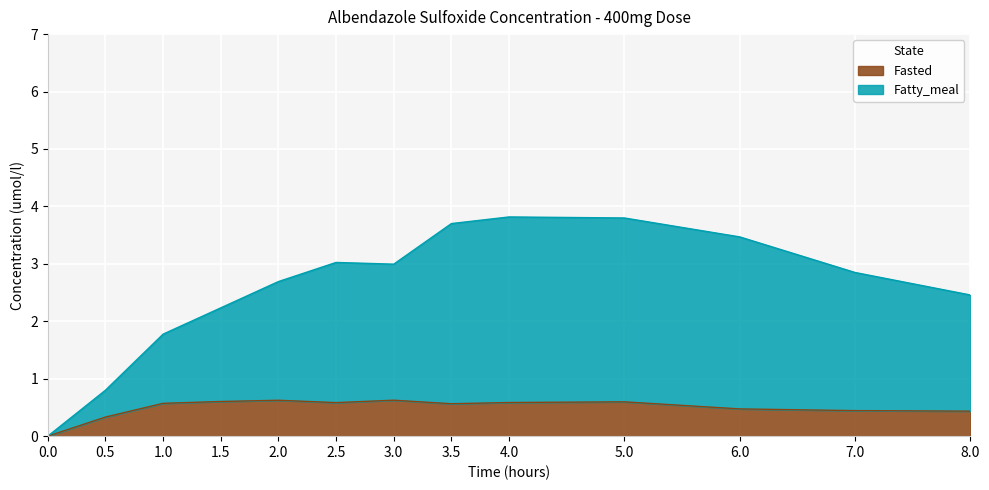

True or false: Fasted and Fatty_meal intersect in this chart.

False